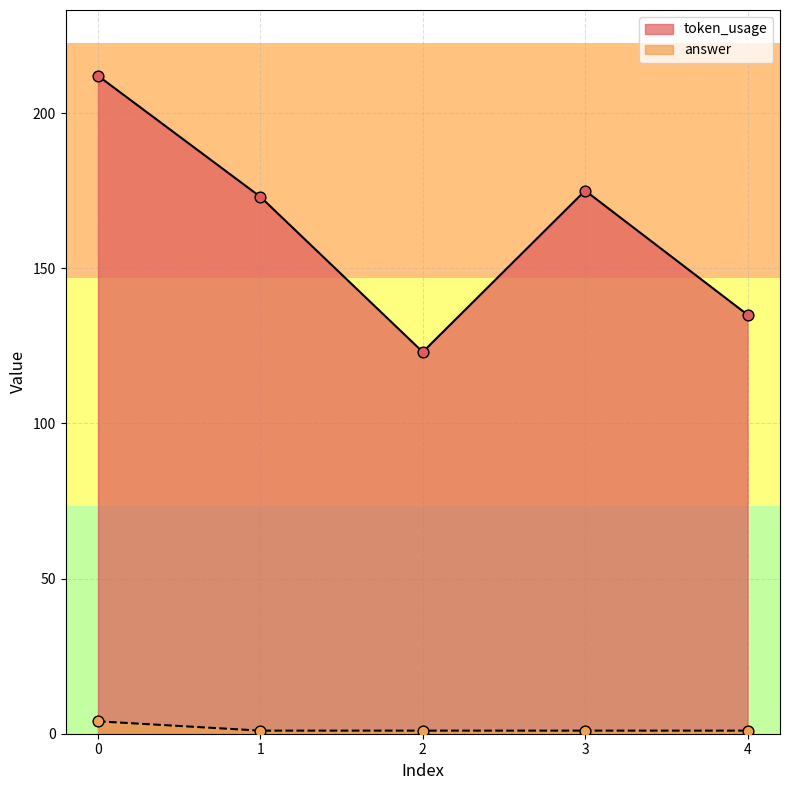

Which series reaches the minimum Y coordinate?

answer